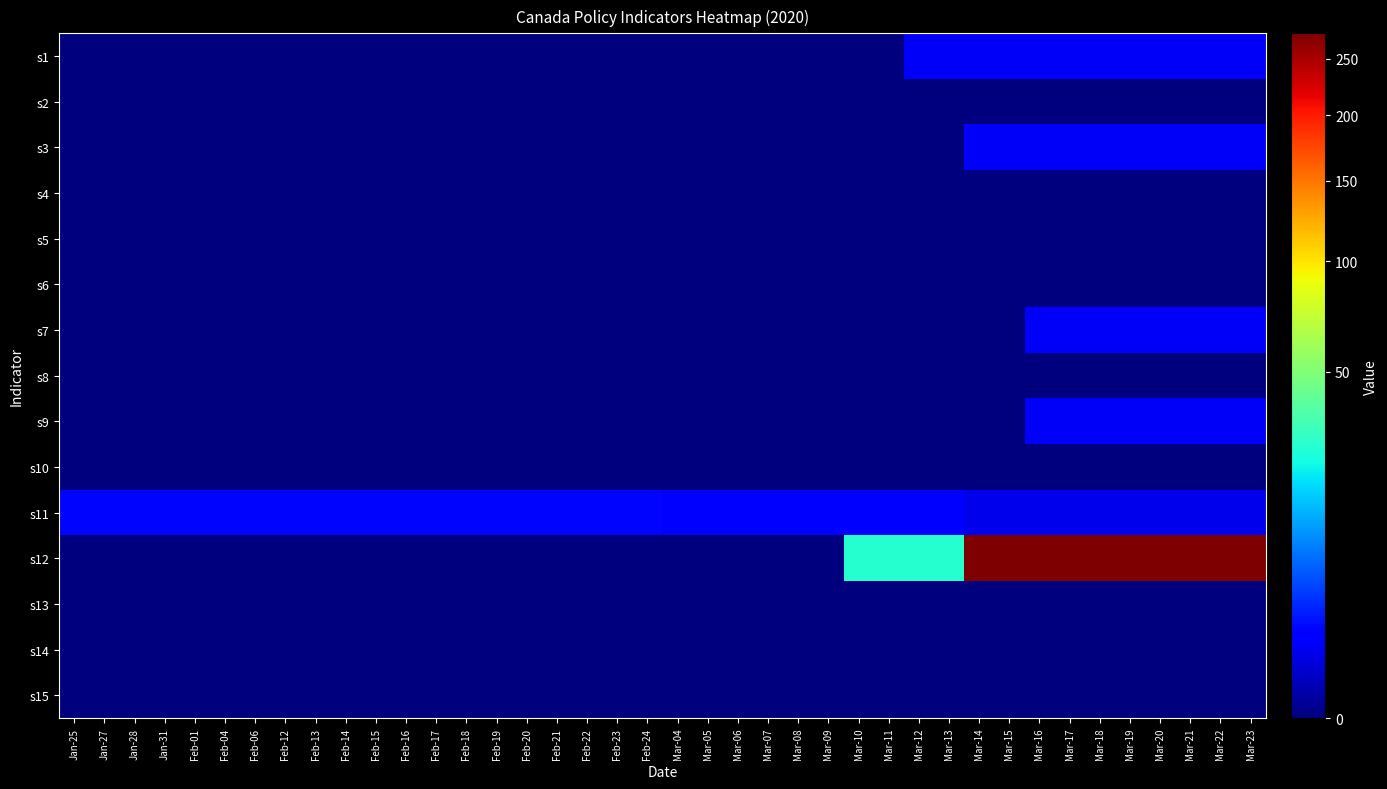

Reading left to right, list all the values displayed in this chart.

s1: Jan-25=0.0	Jan-27=0.0	Jan-28=0.0	Jan-31=0.0	Feb-01=0.0	Feb-04=0.0	Feb-06=0.0	Feb-12=0.0	Feb-13=0.0	Feb-14=0.0	Feb-15=0.0	Feb-16=0.0	Feb-17=0.0	Feb-18=0.0	Feb-19=0.0	Feb-20=0.0	Feb-21=0.0	Feb-22=0.0	Feb-23=0.0	Feb-24=0.0	Mar-04=0.0	Mar-05=0.0	Mar-06=0.0	Mar-07=0.0	Mar-08=0.0	Mar-09=0.0	Mar-10=0.0	Mar-11=0.0	Mar-12=1.0	Mar-13=1.0	Mar-14=1.0	Mar-15=1.0	Mar-16=1.0	Mar-17=1.0	Mar-18=1.0	Mar-19=1.0	Mar-20=1.0	Mar-21=1.0	Mar-22=1.0	Mar-23=1.0
s2: Jan-25=0.0	Jan-27=0.0	Jan-28=0.0	Jan-31=0.0	Feb-01=0.0	Feb-04=0.0	Feb-06=0.0	Feb-12=0.0	Feb-13=0.0	Feb-14=0.0	Feb-15=0.0	Feb-16=0.0	Feb-17=0.0	Feb-18=0.0	Feb-19=0.0	Feb-20=0.0	Feb-21=0.0	Feb-22=0.0	Feb-23=0.0	Feb-24=0.0	Mar-04=0.0	Mar-05=0.0	Mar-06=0.0	Mar-07=0.0	Mar-08=0.0	Mar-09=0.0	Mar-10=0.0	Mar-11=0.0	Mar-12=0.0	Mar-13=0.0	Mar-14=0.0	Mar-15=0.0	Mar-16=0.0	Mar-17=0.0	Mar-18=0.0	Mar-19=0.0	Mar-20=0.0	Mar-21=0.0	Mar-22=0.0	Mar-23=0.0
s3: Jan-25=0.0	Jan-27=0.0	Jan-28=0.0	Jan-31=0.0	Feb-01=0.0	Feb-04=0.0	Feb-06=0.0	Feb-12=0.0	Feb-13=0.0	Feb-14=0.0	Feb-15=0.0	Feb-16=0.0	Feb-17=0.0	Feb-18=0.0	Feb-19=0.0	Feb-20=0.0	Feb-21=0.0	Feb-22=0.0	Feb-23=0.0	Feb-24=0.0	Mar-04=0.0	Mar-05=0.0	Mar-06=0.0	Mar-07=0.0	Mar-08=0.0	Mar-09=0.0	Mar-10=0.0	Mar-11=0.0	Mar-12=0.0	Mar-13=0.0	Mar-14=1.0	Mar-15=1.0	Mar-16=1.0	Mar-17=1.0	Mar-18=1.0	Mar-19=1.0	Mar-20=1.0	Mar-21=1.0	Mar-22=1.0	Mar-23=1.0
s4: Jan-25=0.0	Jan-27=0.0	Jan-28=0.0	Jan-31=0.0	Feb-01=0.0	Feb-04=0.0	Feb-06=0.0	Feb-12=0.0	Feb-13=0.0	Feb-14=0.0	Feb-15=0.0	Feb-16=0.0	Feb-17=0.0	Feb-18=0.0	Feb-19=0.0	Feb-20=0.0	Feb-21=0.0	Feb-22=0.0	Feb-23=0.0	Feb-24=0.0	Mar-04=0.0	Mar-05=0.0	Mar-06=0.0	Mar-07=0.0	Mar-08=0.0	Mar-09=0.0	Mar-10=0.0	Mar-11=0.0	Mar-12=0.0	Mar-13=0.0	Mar-14=0.0	Mar-15=0.0	Mar-16=0.0	Mar-17=0.0	Mar-18=0.0	Mar-19=0.0	Mar-20=0.0	Mar-21=0.0	Mar-22=0.0	Mar-23=0.0
s5: Jan-25=0.0	Jan-27=0.0	Jan-28=0.0	Jan-31=0.0	Feb-01=0.0	Feb-04=0.0	Feb-06=0.0	Feb-12=0.0	Feb-13=0.0	Feb-14=0.0	Feb-15=0.0	Feb-16=0.0	Feb-17=0.0	Feb-18=0.0	Feb-19=0.0	Feb-20=0.0	Feb-21=0.0	Feb-22=0.0	Feb-23=0.0	Feb-24=0.0	Mar-04=0.0	Mar-05=0.0	Mar-06=0.0	Mar-07=0.0	Mar-08=0.0	Mar-09=0.0	Mar-10=0.0	Mar-11=0.0	Mar-12=0.0	Mar-13=0.0	Mar-14=0.0	Mar-15=0.0	Mar-16=0.0	Mar-17=0.0	Mar-18=0.0	Mar-19=0.0	Mar-20=0.0	Mar-21=0.0	Mar-22=0.0	Mar-23=0.0
s6: Jan-25=0.0	Jan-27=0.0	Jan-28=0.0	Jan-31=0.0	Feb-01=0.0	Feb-04=0.0	Feb-06=0.0	Feb-12=0.0	Feb-13=0.0	Feb-14=0.0	Feb-15=0.0	Feb-16=0.0	Feb-17=0.0	Feb-18=0.0	Feb-19=0.0	Feb-20=0.0	Feb-21=0.0	Feb-22=0.0	Feb-23=0.0	Feb-24=0.0	Mar-04=0.0	Mar-05=0.0	Mar-06=0.0	Mar-07=0.0	Mar-08=0.0	Mar-09=0.0	Mar-10=0.0	Mar-11=0.0	Mar-12=0.0	Mar-13=0.0	Mar-14=0.0	Mar-15=0.0	Mar-16=0.0	Mar-17=0.0	Mar-18=0.0	Mar-19=0.0	Mar-20=0.0	Mar-21=0.0	Mar-22=0.0	Mar-23=0.0
s7: Jan-25=0.0	Jan-27=0.0	Jan-28=0.0	Jan-31=0.0	Feb-01=0.0	Feb-04=0.0	Feb-06=0.0	Feb-12=0.0	Feb-13=0.0	Feb-14=0.0	Feb-15=0.0	Feb-16=0.0	Feb-17=0.0	Feb-18=0.0	Feb-19=0.0	Feb-20=0.0	Feb-21=0.0	Feb-22=0.0	Feb-23=0.0	Feb-24=0.0	Mar-04=0.0	Mar-05=0.0	Mar-06=0.0	Mar-07=0.0	Mar-08=0.0	Mar-09=0.0	Mar-10=0.0	Mar-11=0.0	Mar-12=0.0	Mar-13=0.0	Mar-14=0.0	Mar-15=0.0	Mar-16=1.0	Mar-17=1.0	Mar-18=1.0	Mar-19=1.0	Mar-20=1.0	Mar-21=1.0	Mar-22=1.0	Mar-23=1.0
s8: Jan-25=0.0	Jan-27=0.0	Jan-28=0.0	Jan-31=0.0	Feb-01=0.0	Feb-04=0.0	Feb-06=0.0	Feb-12=0.0	Feb-13=0.0	Feb-14=0.0	Feb-15=0.0	Feb-16=0.0	Feb-17=0.0	Feb-18=0.0	Feb-19=0.0	Feb-20=0.0	Feb-21=0.0	Feb-22=0.0	Feb-23=0.0	Feb-24=0.0	Mar-04=0.0	Mar-05=0.0	Mar-06=0.0	Mar-07=0.0	Mar-08=0.0	Mar-09=0.0	Mar-10=0.0	Mar-11=0.0	Mar-12=0.0	Mar-13=0.0	Mar-14=0.0	Mar-15=0.0	Mar-16=0.0	Mar-17=0.0	Mar-18=0.0	Mar-19=0.0	Mar-20=0.0	Mar-21=0.0	Mar-22=0.0	Mar-23=0.0
s9: Jan-25=0.0	Jan-27=0.0	Jan-28=0.0	Jan-31=0.0	Feb-01=0.0	Feb-04=0.0	Feb-06=0.0	Feb-12=0.0	Feb-13=0.0	Feb-14=0.0	Feb-15=0.0	Feb-16=0.0	Feb-17=0.0	Feb-18=0.0	Feb-19=0.0	Feb-20=0.0	Feb-21=0.0	Feb-22=0.0	Feb-23=0.0	Feb-24=0.0	Mar-04=0.0	Mar-05=0.0	Mar-06=0.0	Mar-07=0.0	Mar-08=0.0	Mar-09=0.0	Mar-10=0.0	Mar-11=0.0	Mar-12=0.0	Mar-13=0.0	Mar-14=0.0	Mar-15=0.0	Mar-16=1.0	Mar-17=1.0	Mar-18=1.0	Mar-19=1.0	Mar-20=1.0	Mar-21=1.0	Mar-22=1.0	Mar-23=1.0
s10: Jan-25=0.0	Jan-27=0.0	Jan-28=0.0	Jan-31=0.0	Feb-01=0.0	Feb-04=0.0	Feb-06=0.0	Feb-12=0.0	Feb-13=0.0	Feb-14=0.0	Feb-15=0.0	Feb-16=0.0	Feb-17=0.0	Feb-18=0.0	Feb-19=0.0	Feb-20=0.0	Feb-21=0.0	Feb-22=0.0	Feb-23=0.0	Feb-24=0.0	Mar-04=0.0	Mar-05=0.0	Mar-06=0.0	Mar-07=0.0	Mar-08=0.0	Mar-09=0.0	Mar-10=0.0	Mar-11=0.0	Mar-12=0.0	Mar-13=0.0	Mar-14=0.0	Mar-15=0.0	Mar-16=0.0	Mar-17=0.0	Mar-18=0.0	Mar-19=0.0	Mar-20=0.0	Mar-21=0.0	Mar-22=0.0	Mar-23=0.0
s11: Jan-25=1.8	Jan-27=1.8	Jan-28=1.8	Jan-31=1.8	Feb-01=1.8	Feb-04=1.8	Feb-06=1.8	Feb-12=1.8	Feb-13=1.8	Feb-14=1.8	Feb-15=1.8	Feb-16=1.8	Feb-17=1.8	Feb-18=1.8	Feb-19=1.8	Feb-20=1.8	Feb-21=1.8	Feb-22=1.8	Feb-23=1.8	Feb-24=1.8	Mar-04=1.2	Mar-05=1.2	Mar-06=1.2	Mar-07=1.2	Mar-08=1.2	Mar-09=1.2	Mar-10=1.2	Mar-11=1.2	Mar-12=1.2	Mar-13=1.2	Mar-14=0.8	Mar-15=0.8	Mar-16=0.8	Mar-17=0.8	Mar-18=0.8	Mar-19=0.8	Mar-20=0.8	Mar-21=0.8	Mar-22=0.8	Mar-23=0.8
s12: Jan-25=0.0	Jan-27=0.0	Jan-28=0.0	Jan-31=0.0	Feb-01=0.0	Feb-04=0.0	Feb-06=0.0	Feb-12=0.0	Feb-13=0.0	Feb-14=0.0	Feb-15=0.0	Feb-16=0.0	Feb-17=0.0	Feb-18=0.0	Feb-19=0.0	Feb-20=0.0	Feb-21=0.0	Feb-22=0.0	Feb-23=0.0	Feb-24=0.0	Mar-04=0.0	Mar-05=0.0	Mar-06=0.0	Mar-07=0.0	Mar-08=0.0	Mar-09=0.0	Mar-10=27.0	Mar-11=27.0	Mar-12=27.0	Mar-13=27.0	Mar-14=275.0	Mar-15=275.0	Mar-16=275.0	Mar-17=275.0	Mar-18=275.0	Mar-19=275.0	Mar-20=275.0	Mar-21=275.0	Mar-22=275.0	Mar-23=275.0
s13: Jan-25=0.0	Jan-27=0.0	Jan-28=0.0	Jan-31=0.0	Feb-01=0.0	Feb-04=0.0	Feb-06=0.0	Feb-12=0.0	Feb-13=0.0	Feb-14=0.0	Feb-15=0.0	Feb-16=0.0	Feb-17=0.0	Feb-18=0.0	Feb-19=0.0	Feb-20=0.0	Feb-21=0.0	Feb-22=0.0	Feb-23=0.0	Feb-24=0.0	Mar-04=0.0	Mar-05=0.0	Mar-06=0.0	Mar-07=0.0	Mar-08=0.0	Mar-09=0.0	Mar-10=0.0	Mar-11=0.0	Mar-12=0.0	Mar-13=0.0	Mar-14=0.0	Mar-15=0.0	Mar-16=0.0	Mar-17=0.0	Mar-18=0.0	Mar-19=0.0	Mar-20=0.0	Mar-21=0.0	Mar-22=0.0	Mar-23=0.0
s14: Jan-25=0.0	Jan-27=0.0	Jan-28=0.0	Jan-31=0.0	Feb-01=0.0	Feb-04=0.0	Feb-06=0.0	Feb-12=0.0	Feb-13=0.0	Feb-14=0.0	Feb-15=0.0	Feb-16=0.0	Feb-17=0.0	Feb-18=0.0	Feb-19=0.0	Feb-20=0.0	Feb-21=0.0	Feb-22=0.0	Feb-23=0.0	Feb-24=0.0	Mar-04=0.0	Mar-05=0.0	Mar-06=0.0	Mar-07=0.0	Mar-08=0.0	Mar-09=0.0	Mar-10=0.0	Mar-11=0.0	Mar-12=0.0	Mar-13=0.0	Mar-14=0.0	Mar-15=0.0	Mar-16=0.0	Mar-17=0.0	Mar-18=0.0	Mar-19=0.0	Mar-20=0.0	Mar-21=0.0	Mar-22=0.0	Mar-23=0.0
s15: Jan-25=0.0	Jan-27=0.0	Jan-28=0.0	Jan-31=0.0	Feb-01=0.0	Feb-04=0.0	Feb-06=0.0	Feb-12=0.0	Feb-13=0.0	Feb-14=0.0	Feb-15=0.0	Feb-16=0.0	Feb-17=0.0	Feb-18=0.0	Feb-19=0.0	Feb-20=0.0	Feb-21=0.0	Feb-22=0.0	Feb-23=0.0	Feb-24=0.0	Mar-04=0.0	Mar-05=0.0	Mar-06=0.0	Mar-07=0.0	Mar-08=0.0	Mar-09=0.0	Mar-10=0.0	Mar-11=0.0	Mar-12=0.0	Mar-13=0.0	Mar-14=0.0	Mar-15=0.0	Mar-16=0.0	Mar-17=0.0	Mar-18=0.0	Mar-19=0.0	Mar-20=0.0	Mar-21=0.0	Mar-22=0.0	Mar-23=0.0